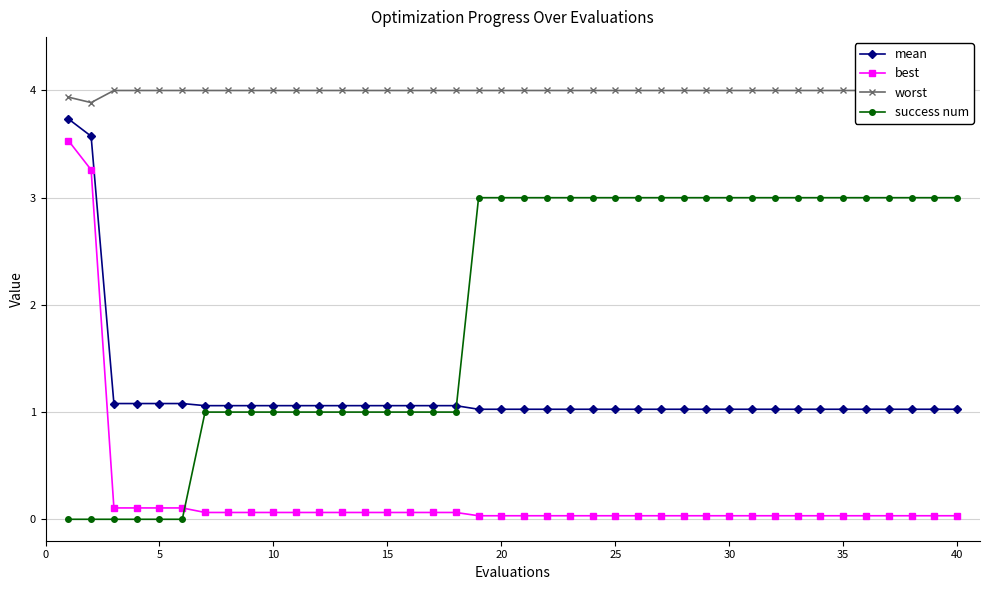

True or false: mean and best cross at least once.

False